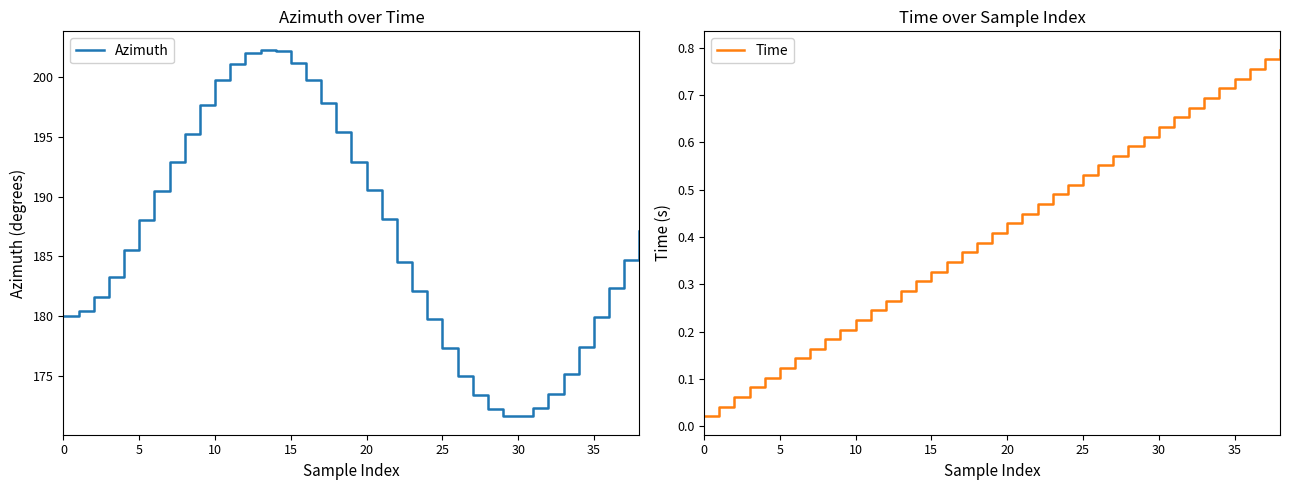

What is the difference between the highest and lowest values at 21?

187.7